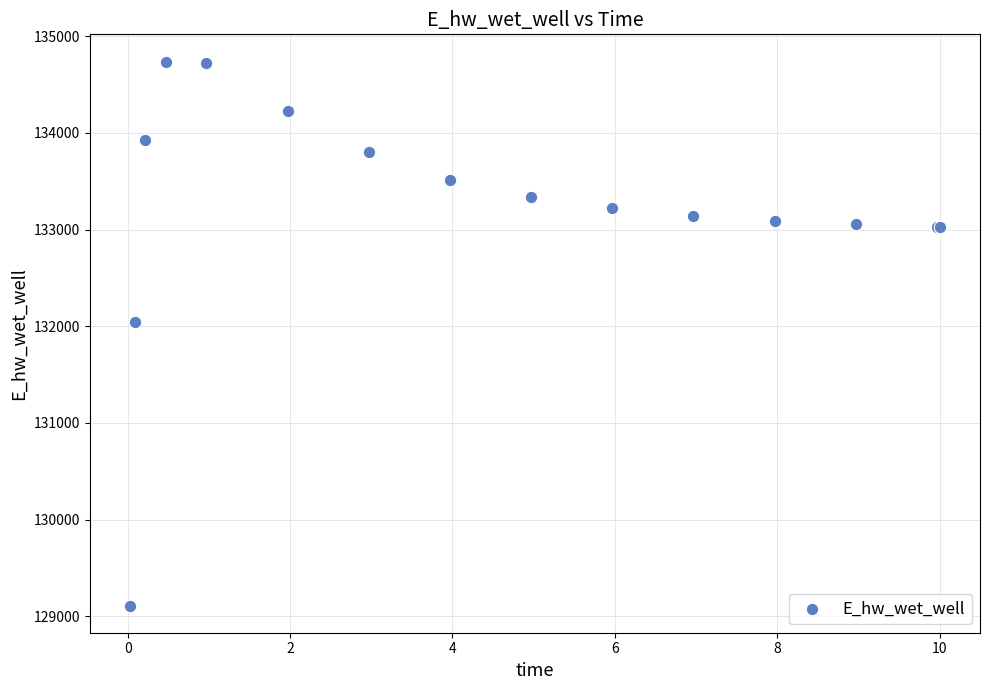

What Y value in the scatter plot is closest to 131924?

132047.2